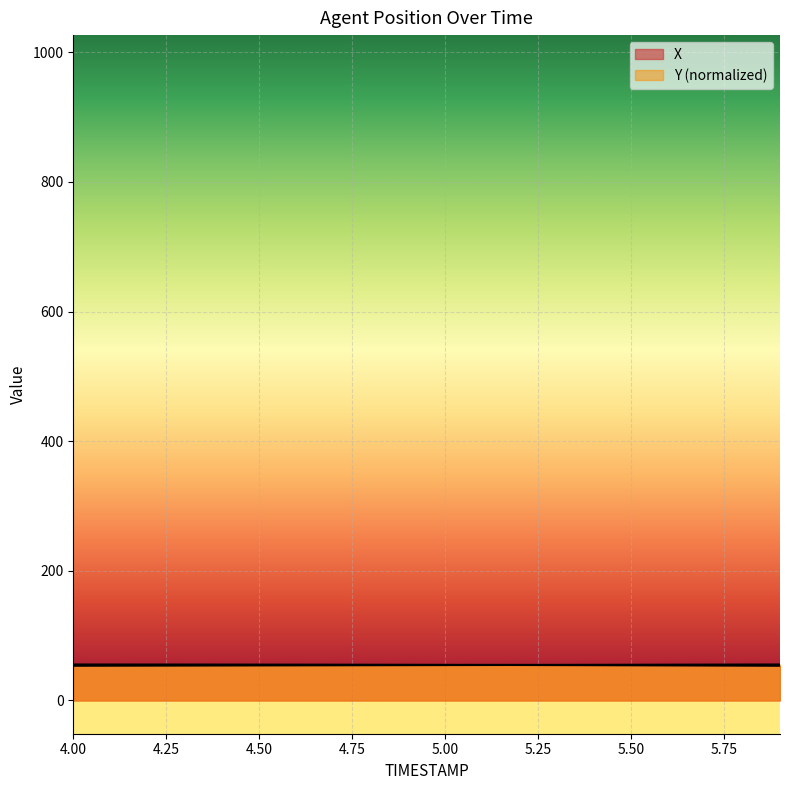

What is the value of the X point at the 13th from the left?

54.7